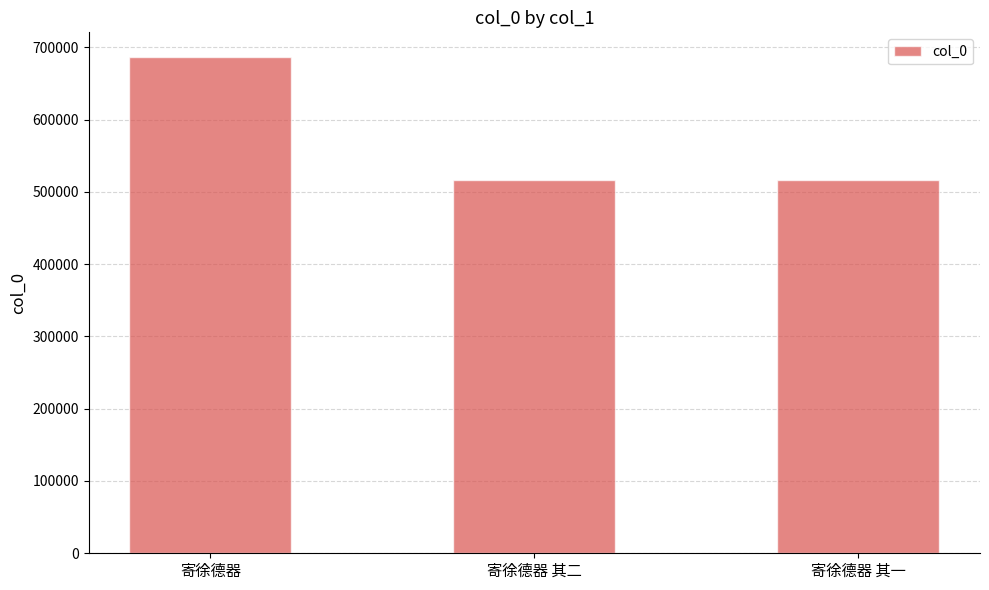

True or false: the data shows 686299 at 寄徐德器.

True